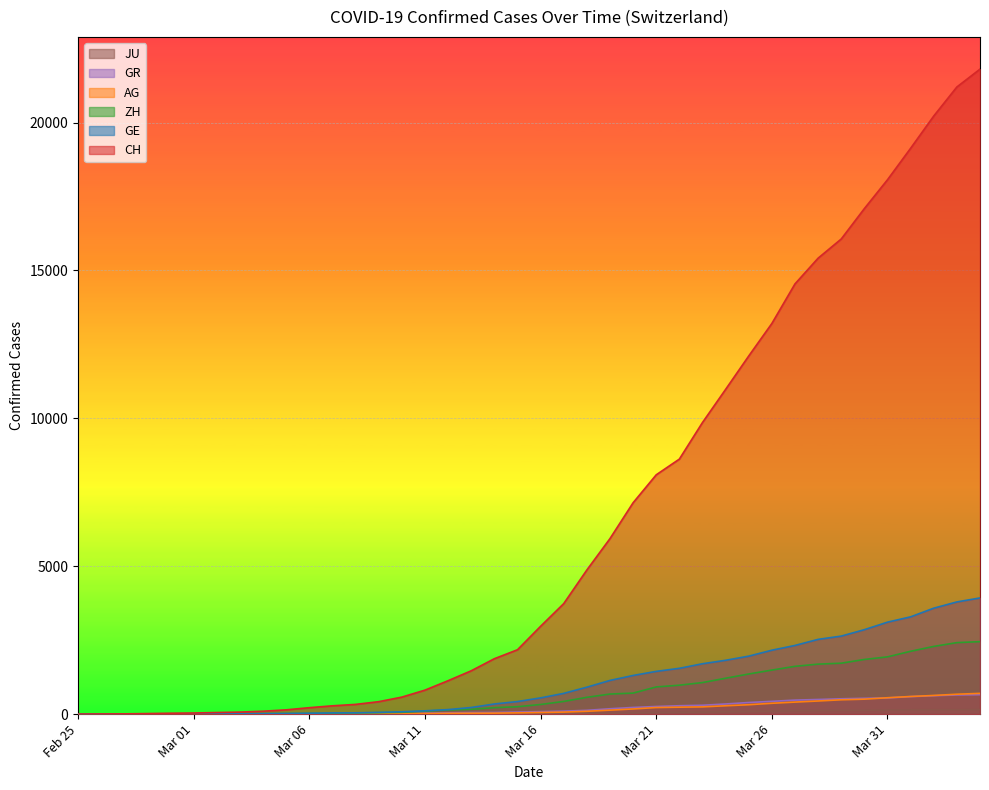

What is the value of the JU point at the 3rd from the left?

1